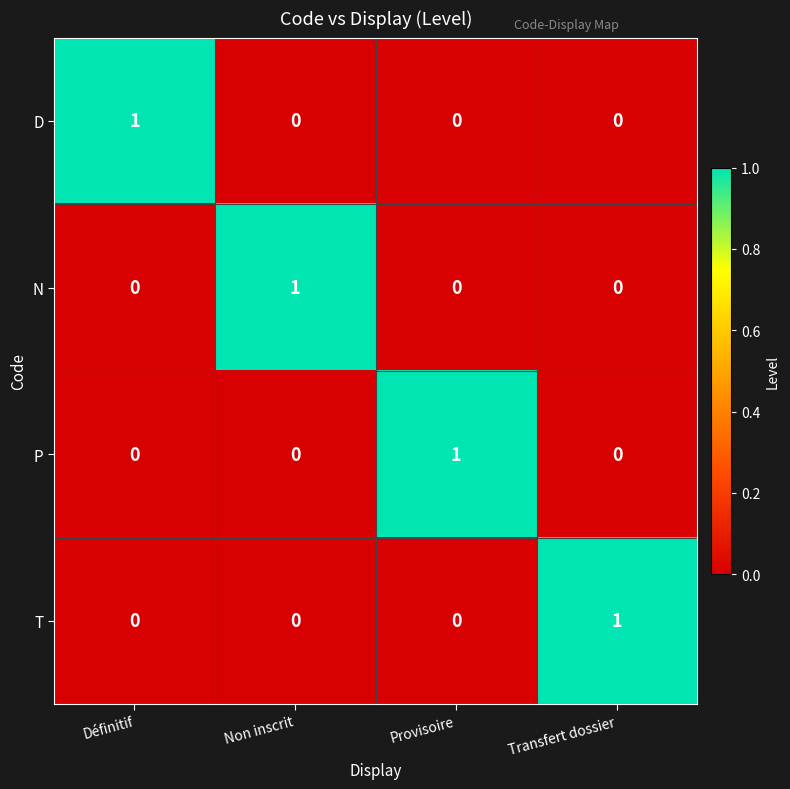

How many values in D are above zero?

1